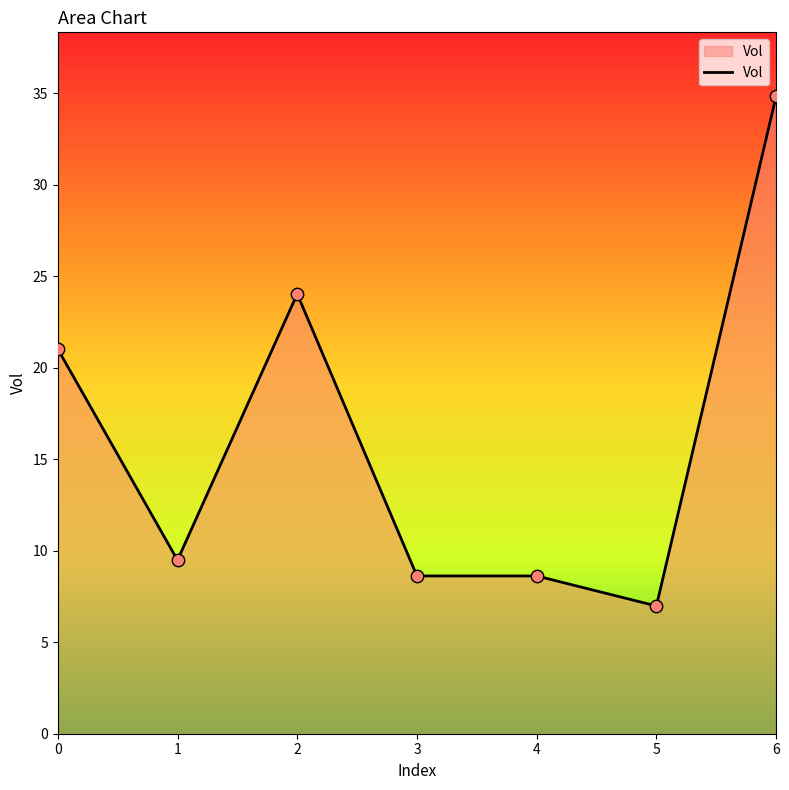

Between 5 and 3, which is larger?

3